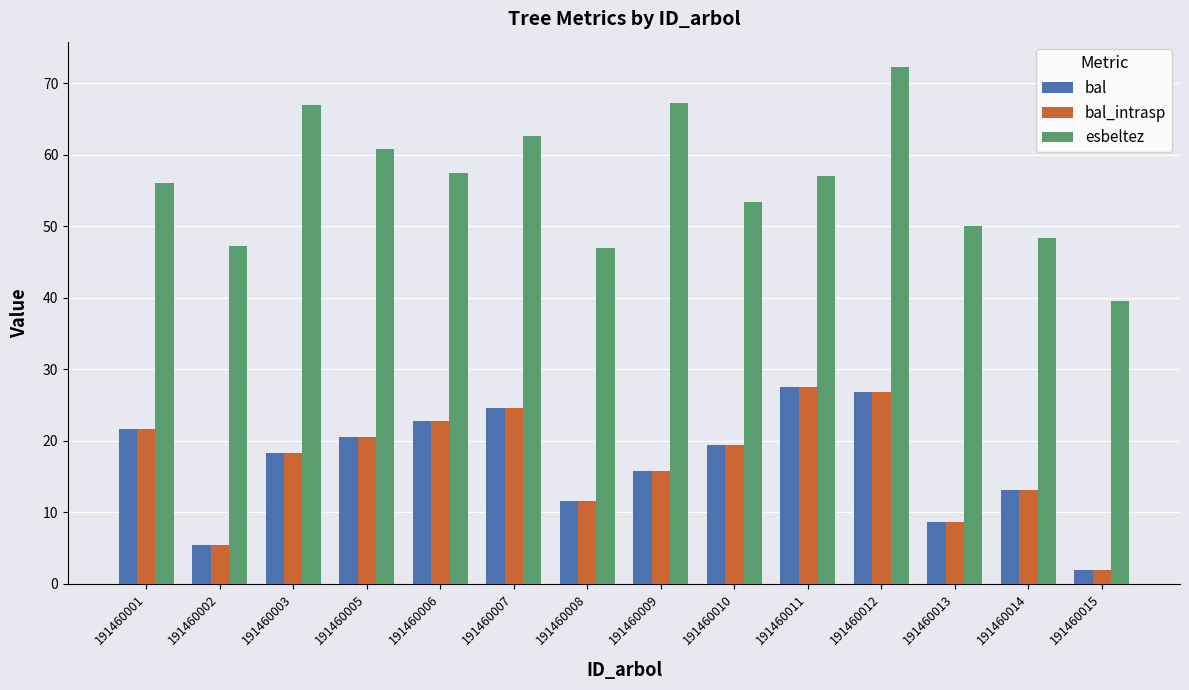

Which category has the lowest value in the bal_intrasp series?

191460015